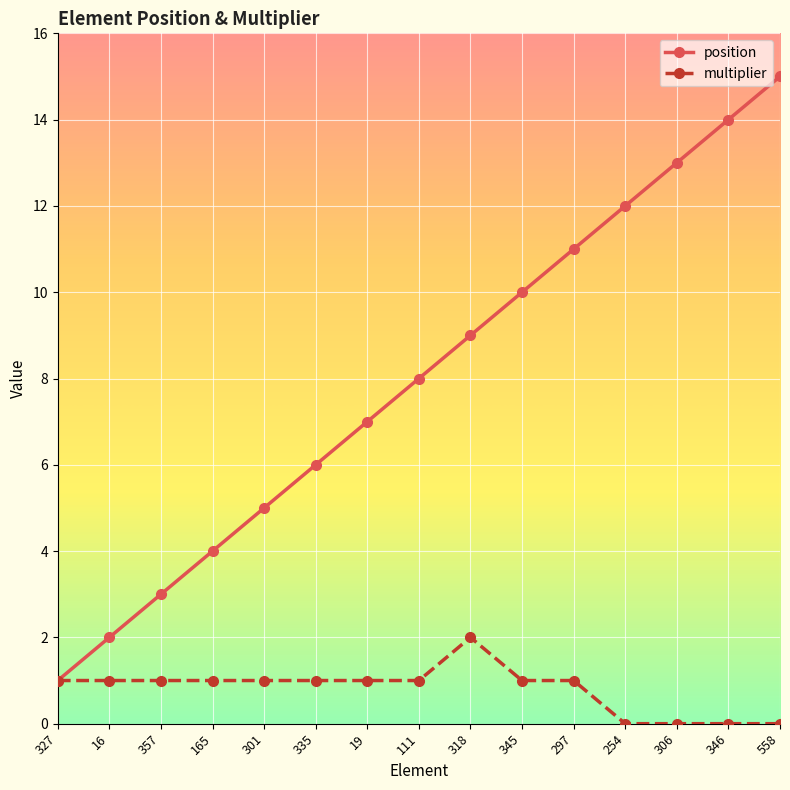

Which category has the highest value in the multiplier series?

318